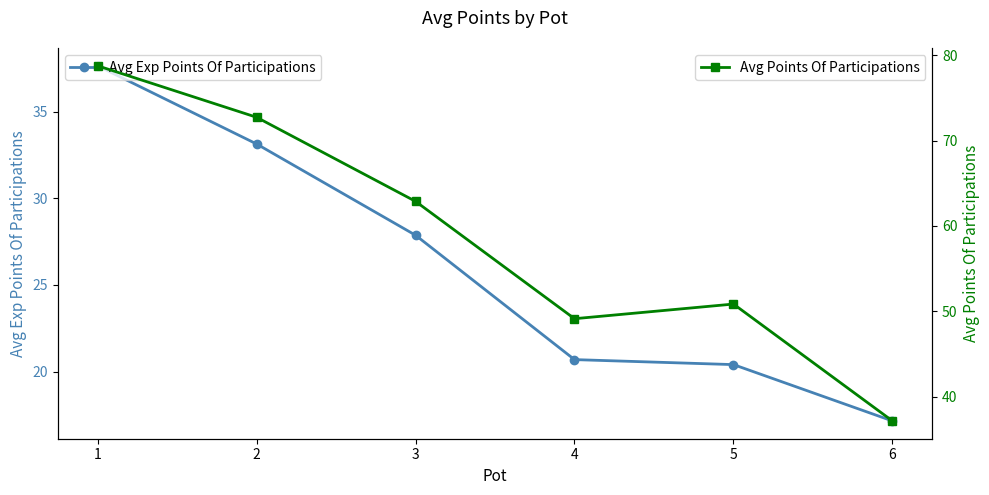

What is the value of the Avg Points Of Participations point at the 1st from the left?

78.8